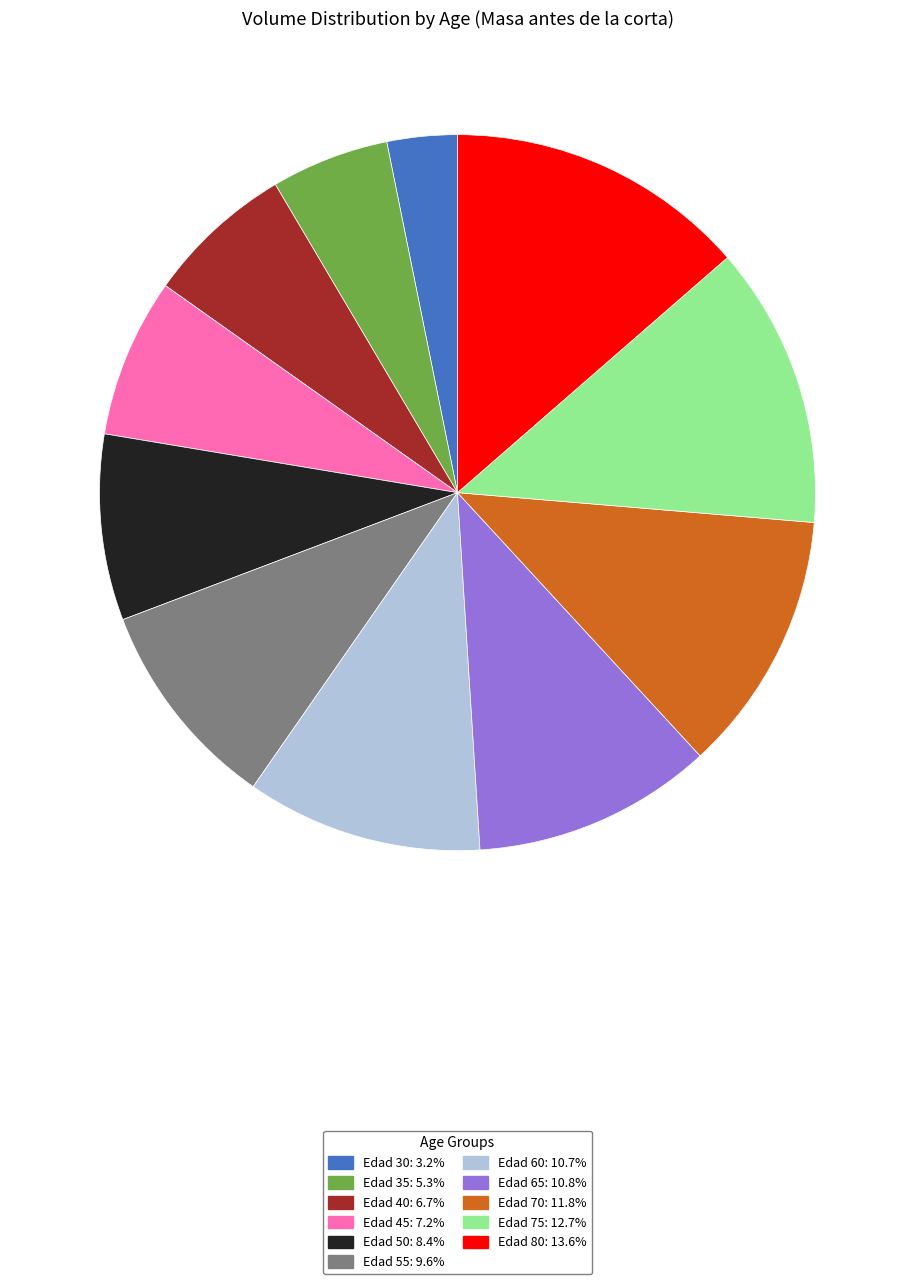

Do Edad 40: 6.7% and Edad 50: 8.4% together represent more than half of the pie?

No